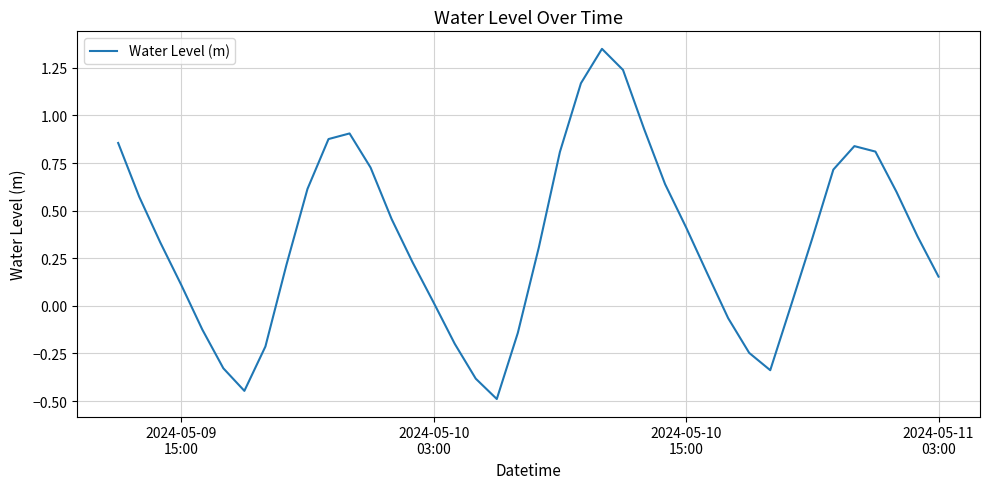

What is the sum of all values?

13.8